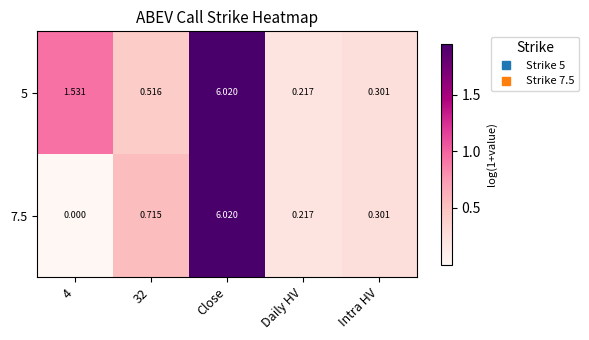

At which category is the sum across all series the highest?

Close